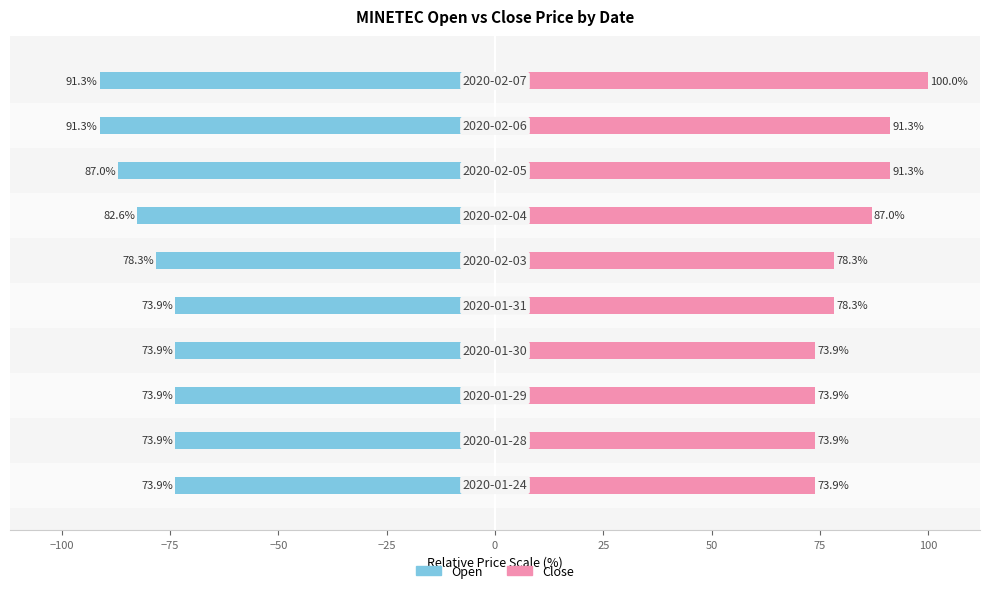

Does the chart contain any negative values?

Yes